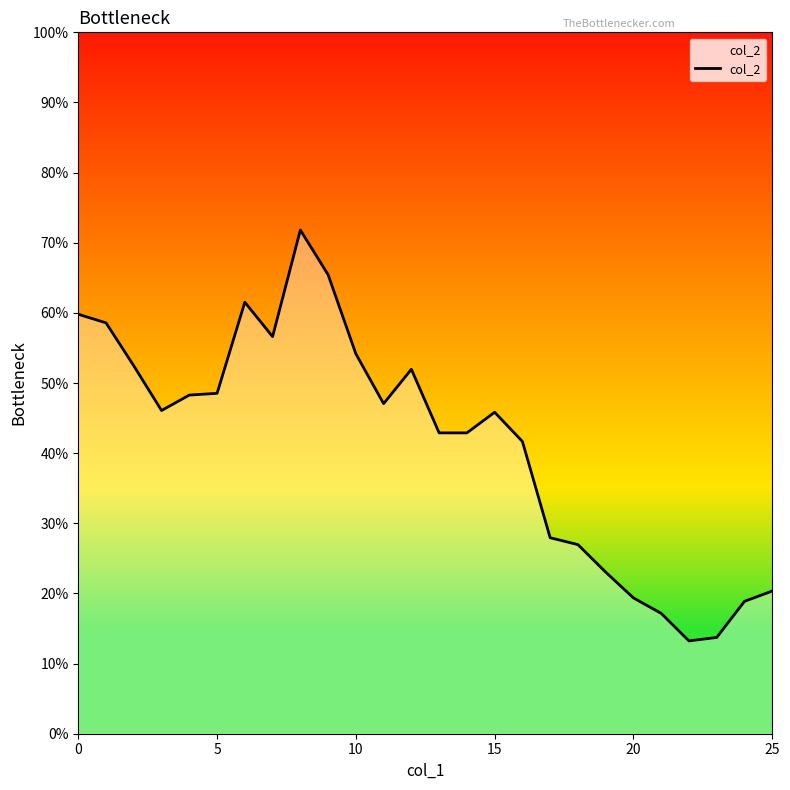

What is the greatest value displayed?

0.7